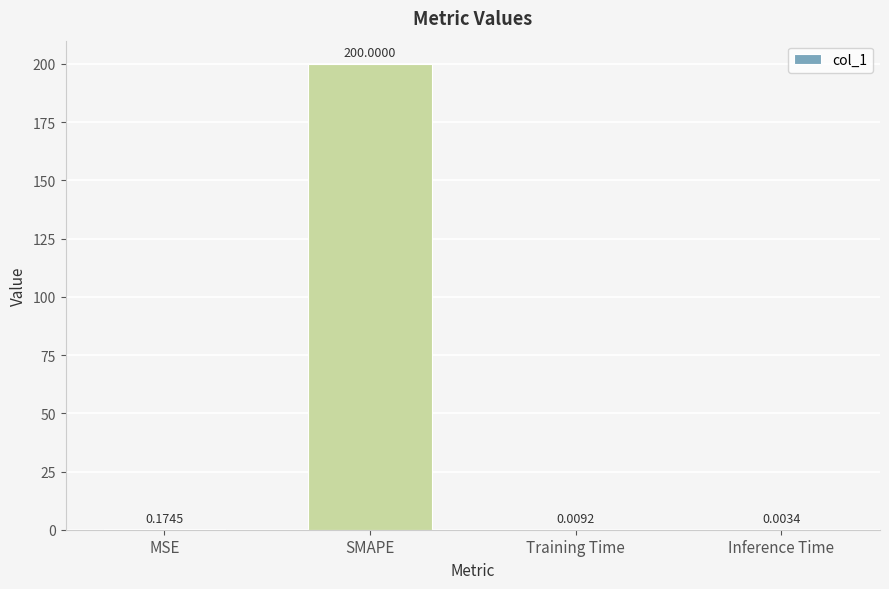

Does the chart contain stacked bars?

No